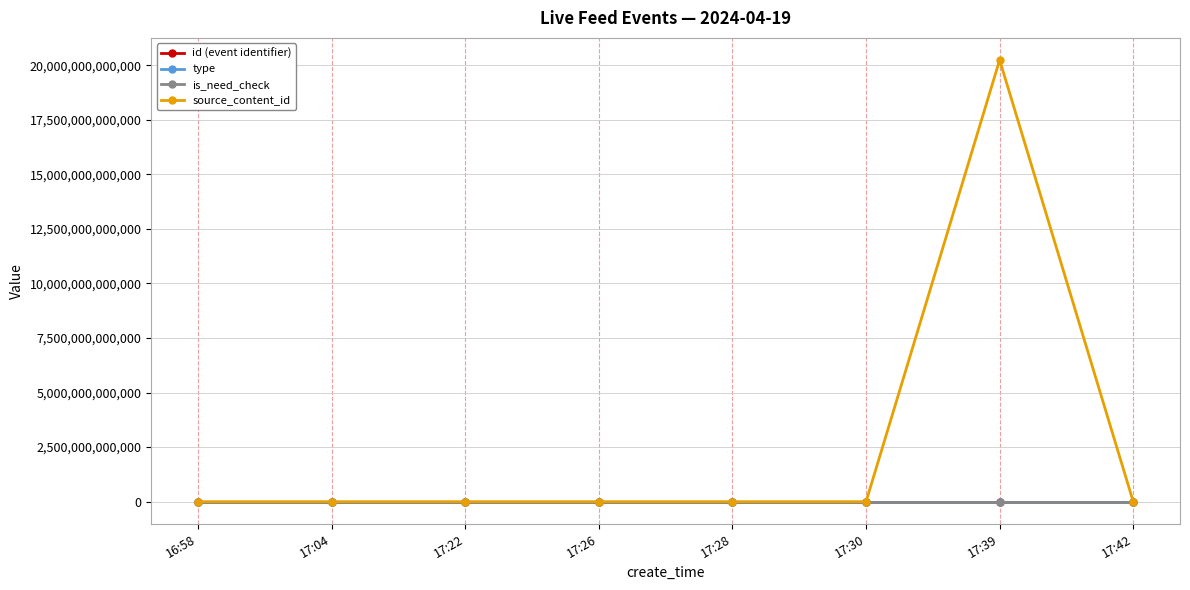

What is the label of the 3rd point from the left?

17:22